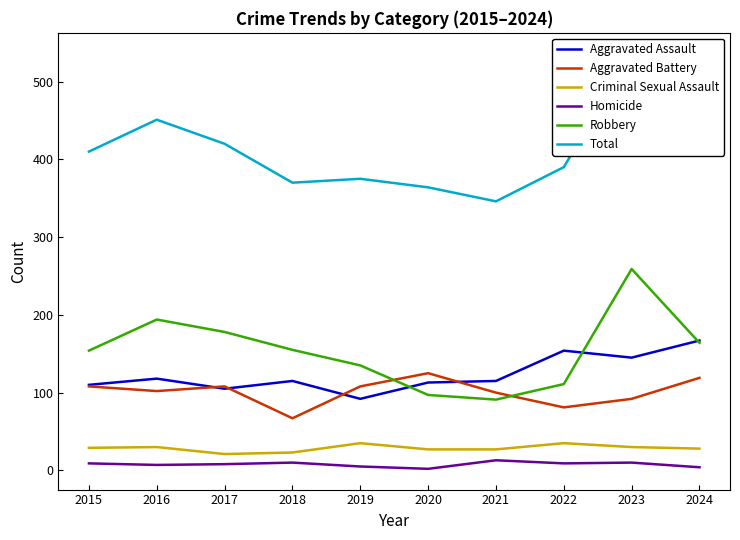

What is the value of the Total point at the 3rd from the left?

420